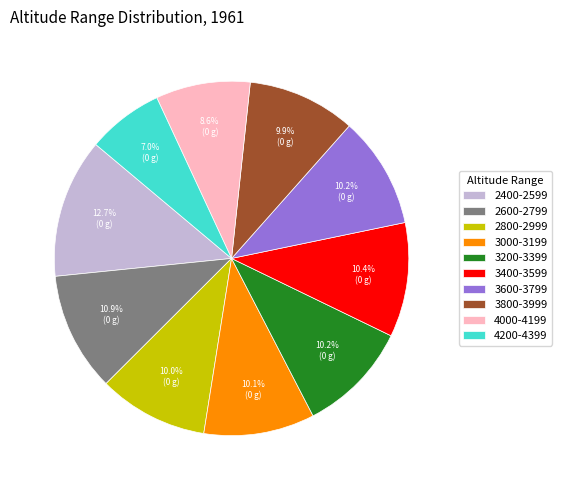

How many slices are in this pie chart?

10